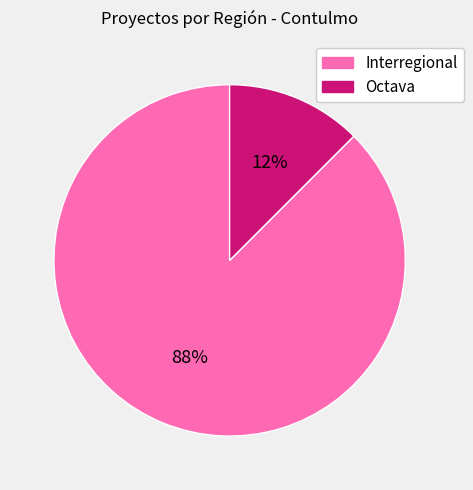

Is there any slice that represents more than half of the pie?

Yes